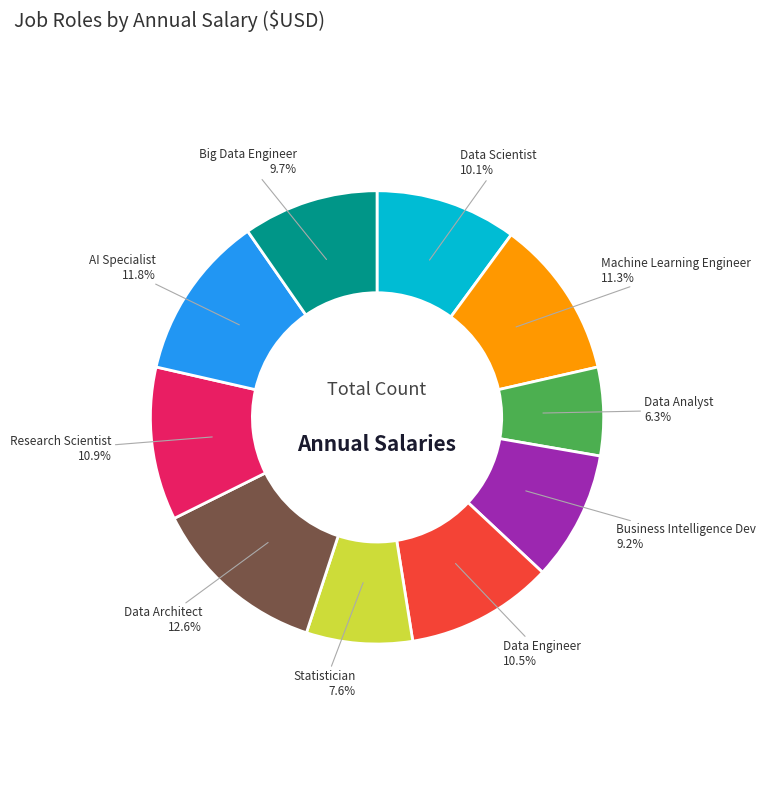

Which has a higher value, Data Analyst or Data Scientist?

Data Scientist